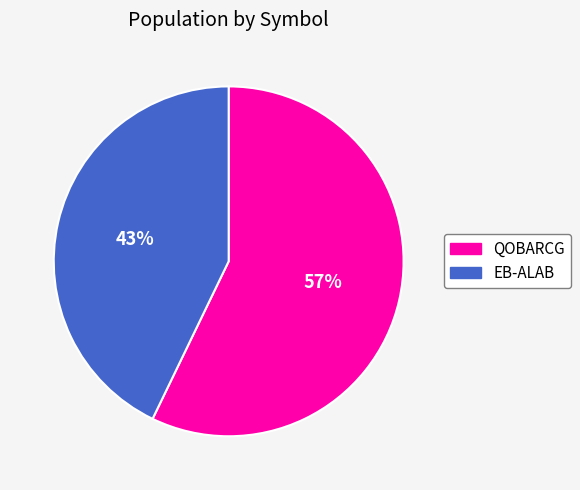

Combined, do EB-ALAB and QOBARCG account for over 50%?

Yes